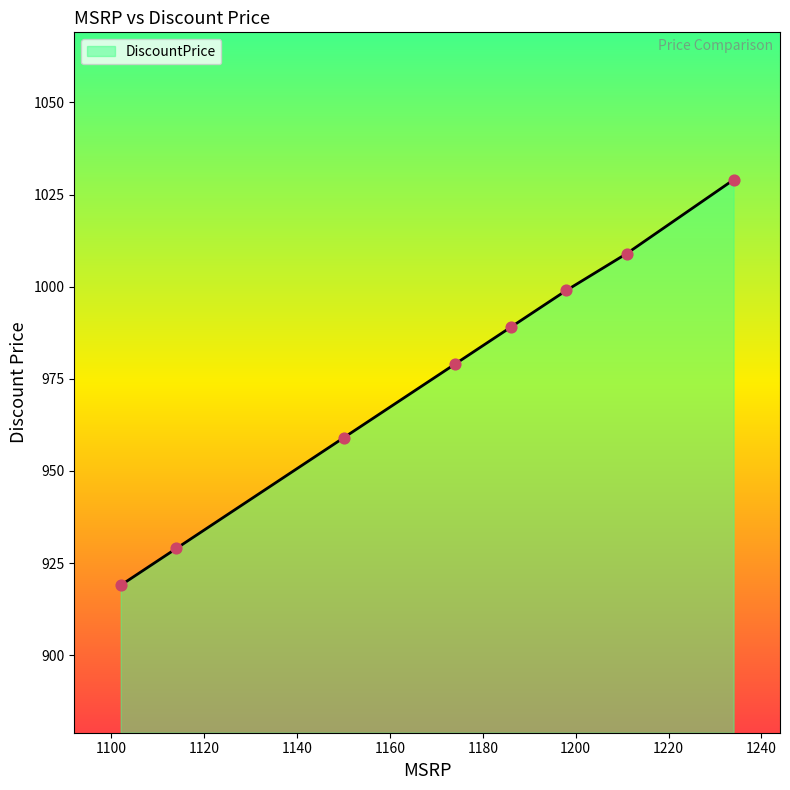

True or false: the data has more than 0 interior local peaks.

False